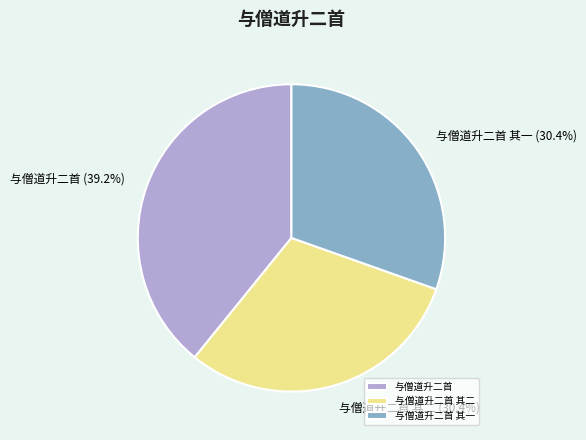

How many slices are in this pie chart?

3